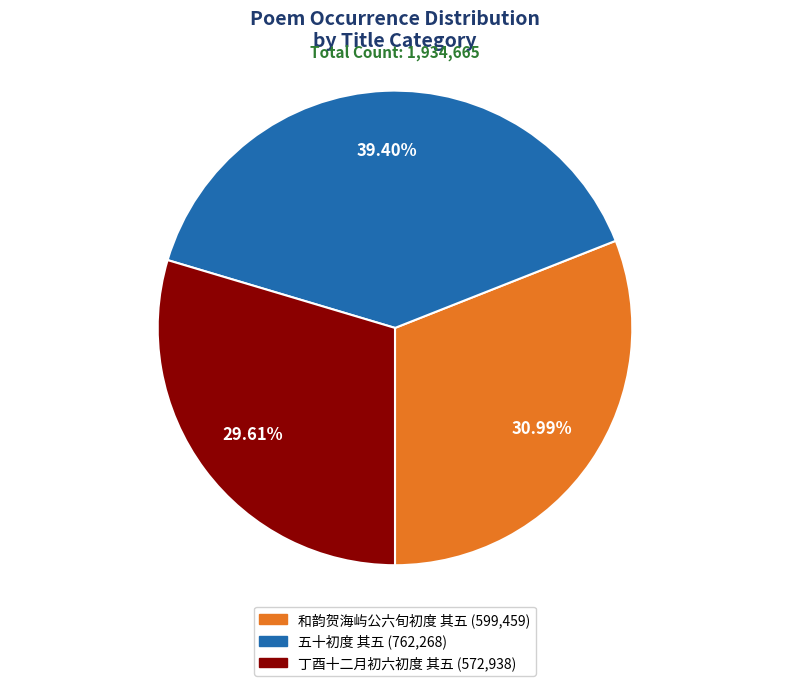

Is there any slice that represents more than half of the pie?

No